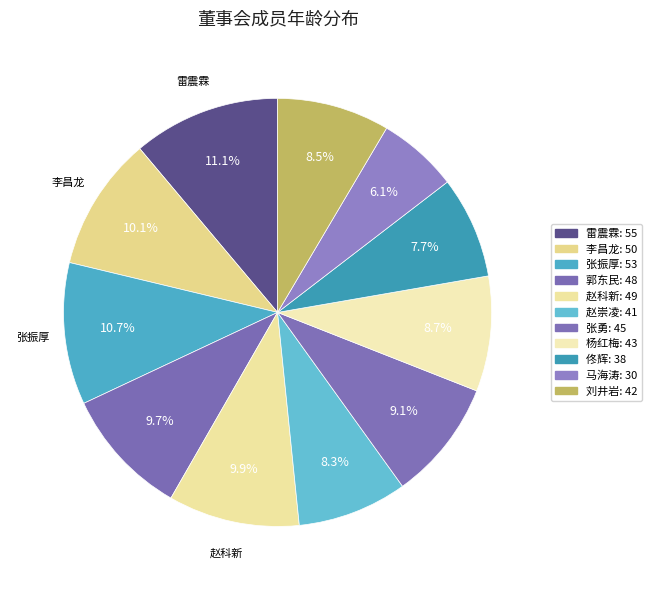

Count the number of slices in the pie.

11